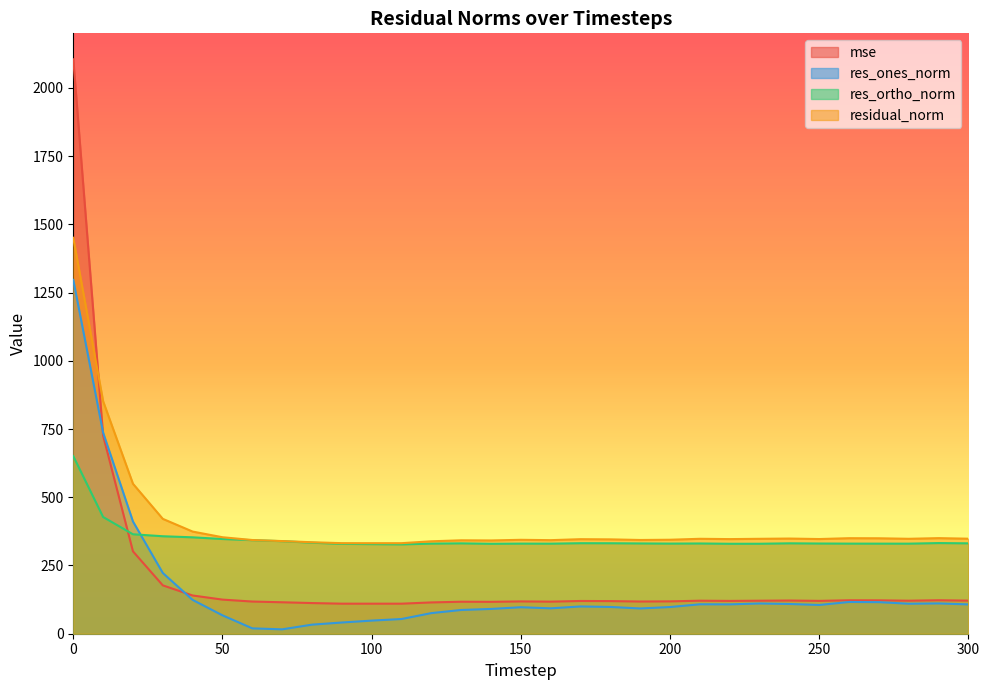

Which series has the largest total across all categories?

residual_norm